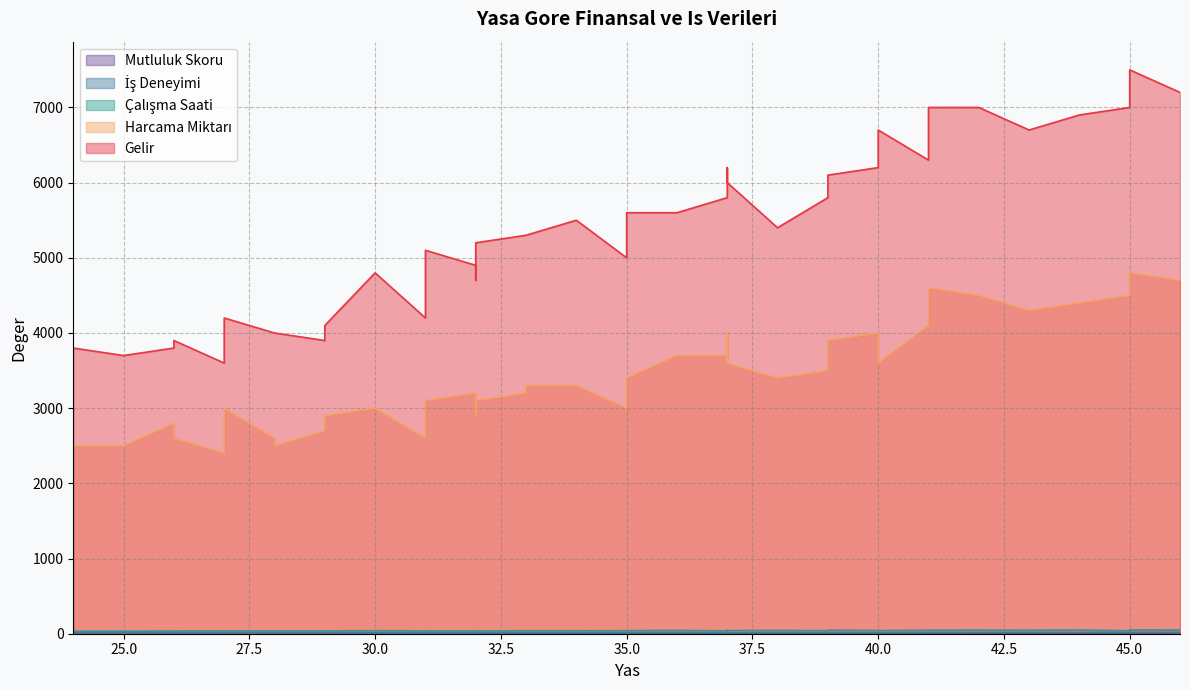

What is the greatest value displayed?

7500